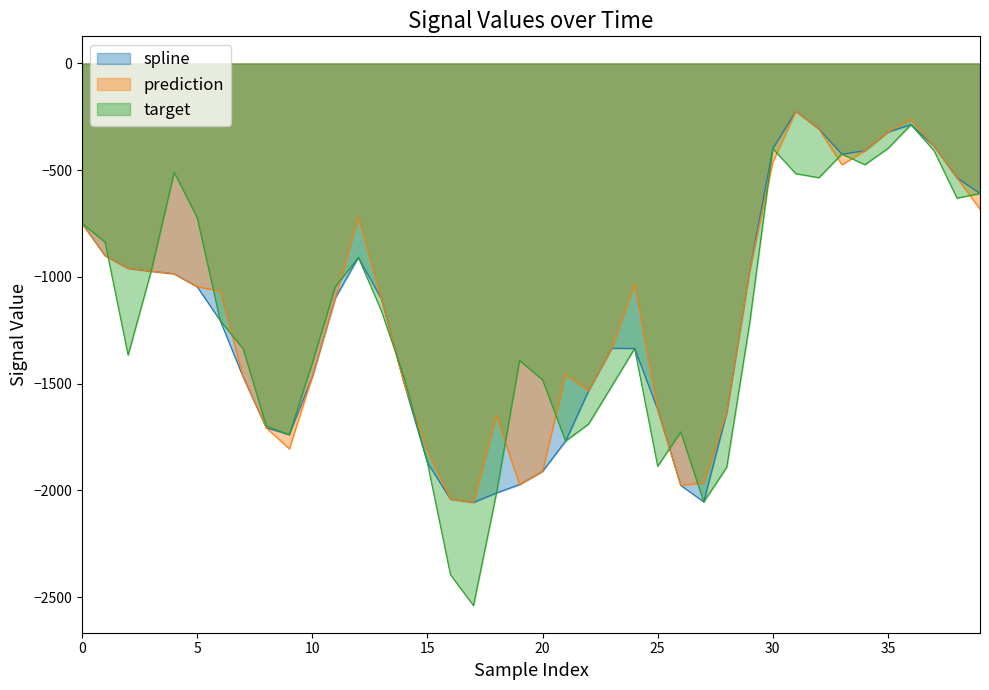

What is the value of the spline point at the 19th from the left?

-2011.6